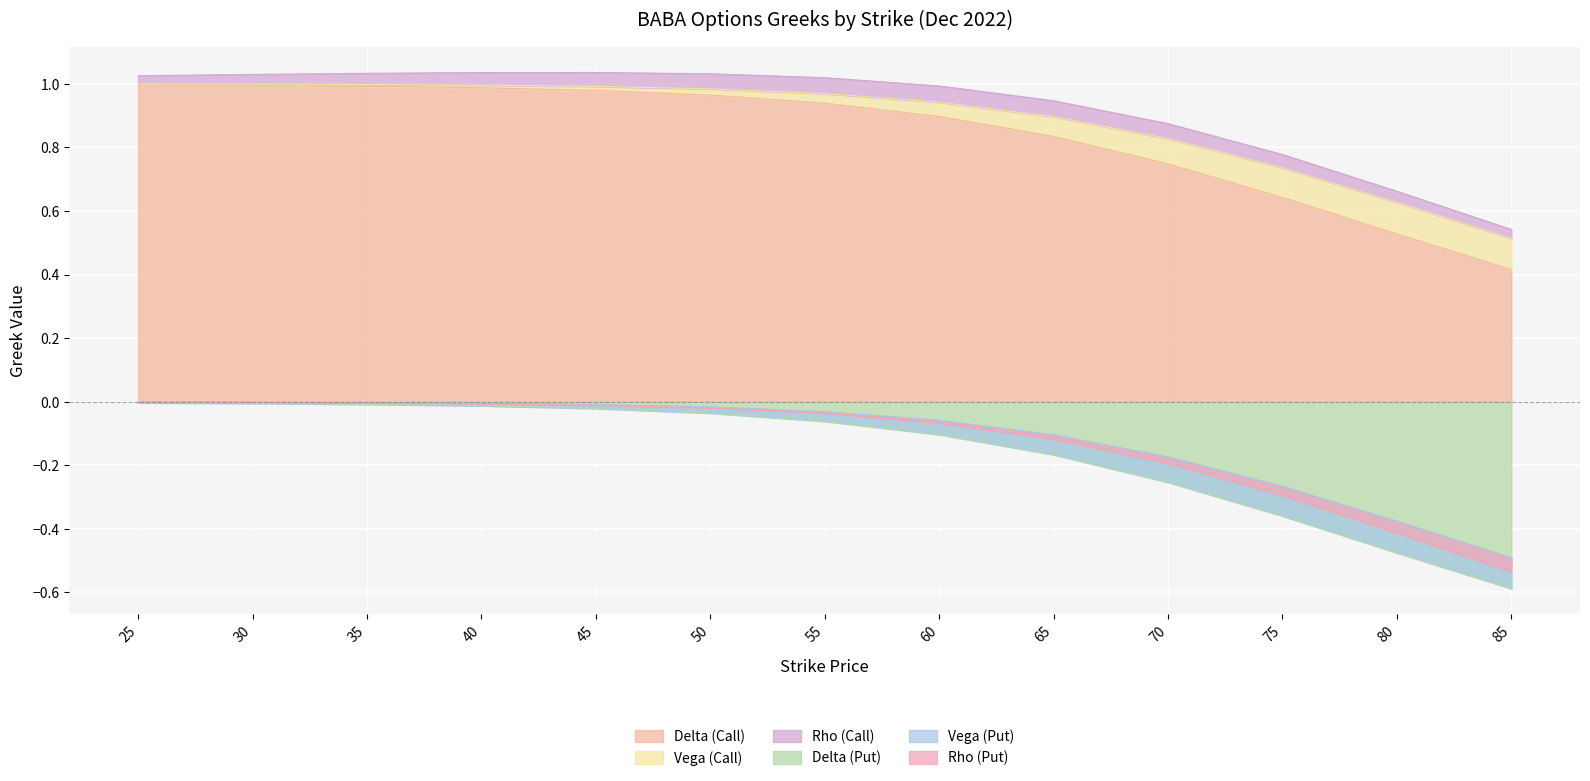

What is the maximum value shown in the chart?

1.0